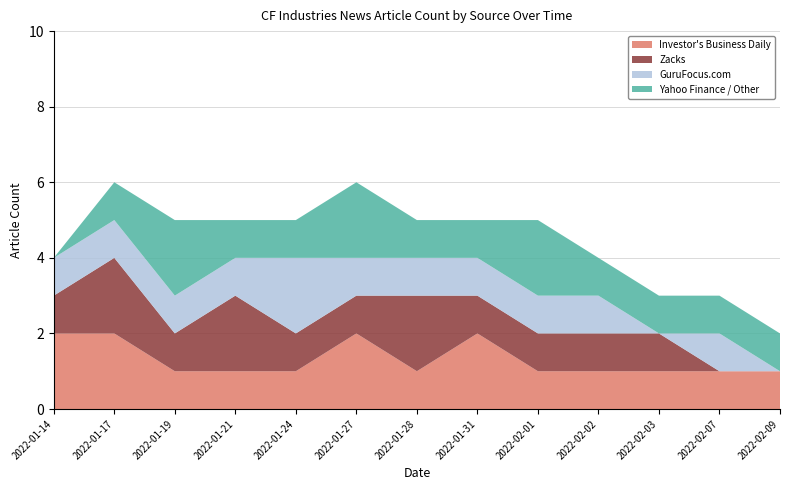

Reading right to left, transcribe all the data shown in this chart.

Investor's Business Daily: 1	1	1	1	1	2	1	2	1	1	1	2	2
Zacks: 0	0	1	1	1	1	2	1	1	2	1	2	1
GuruFocus.com: 0	1	0	1	1	1	1	1	2	1	1	1	1
Yahoo Finance / Other: 1	1	1	1	2	1	1	2	1	1	2	1	0